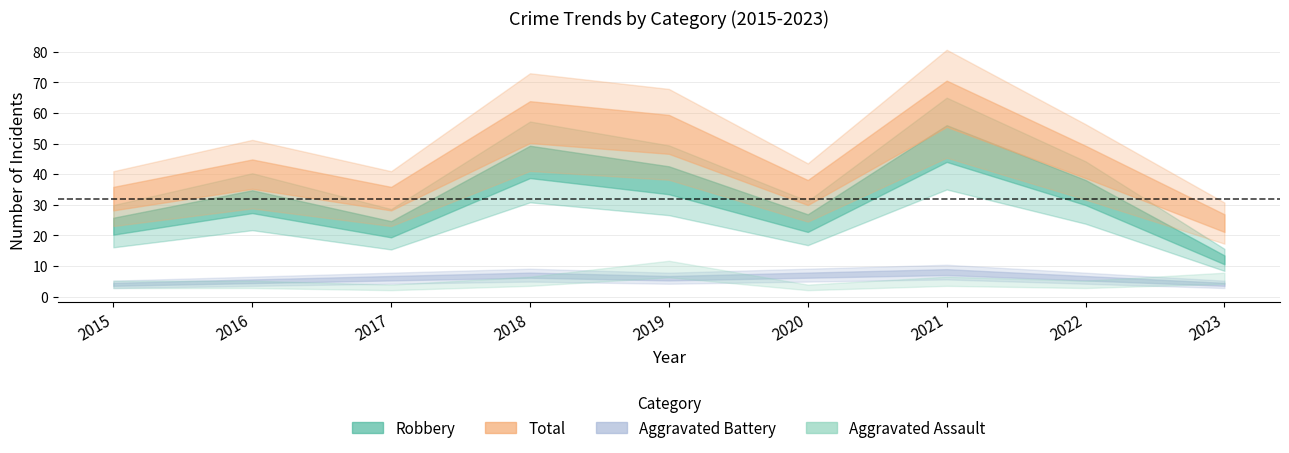

How many times do Aggravated Assault and Aggravated Battery cross each other?

3